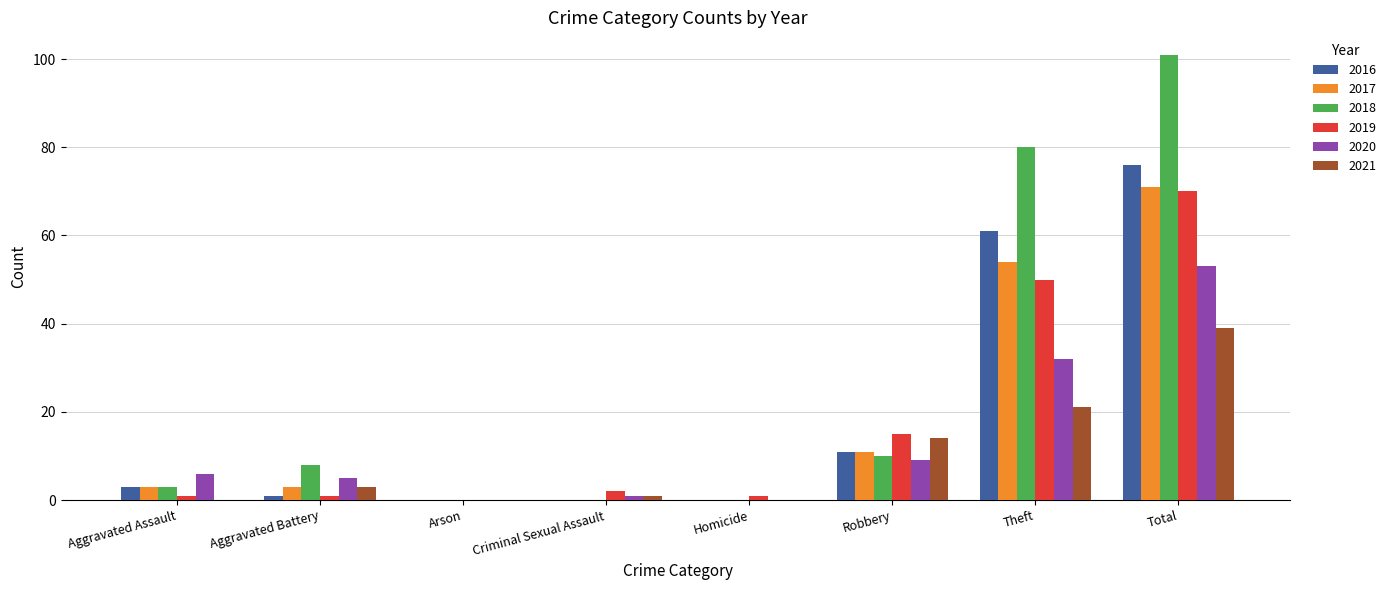

At which category is the sum across all series the highest?

Total